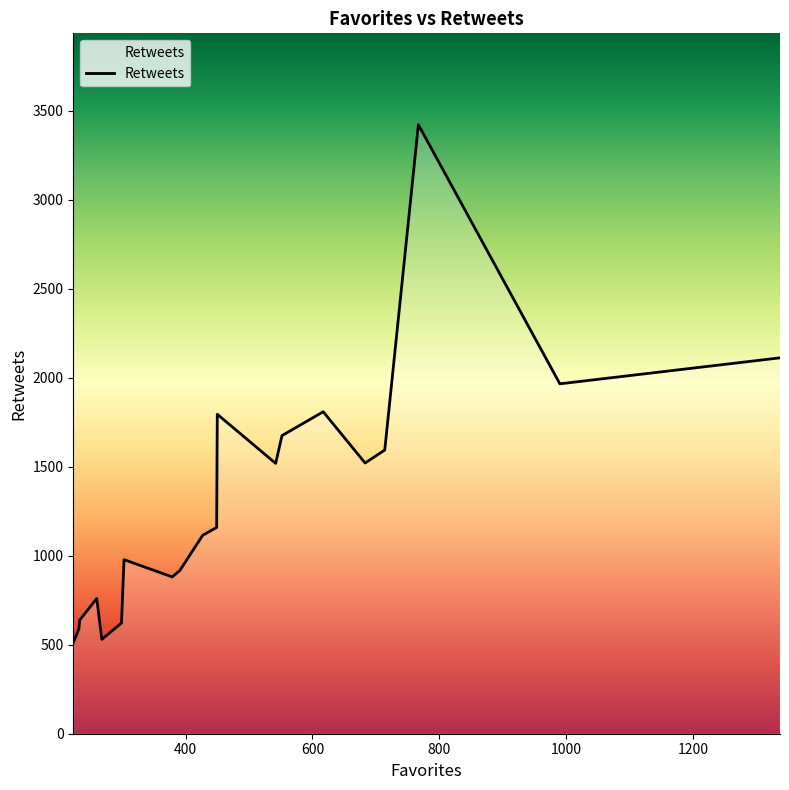

What is the maximum value shown in the chart?

3422